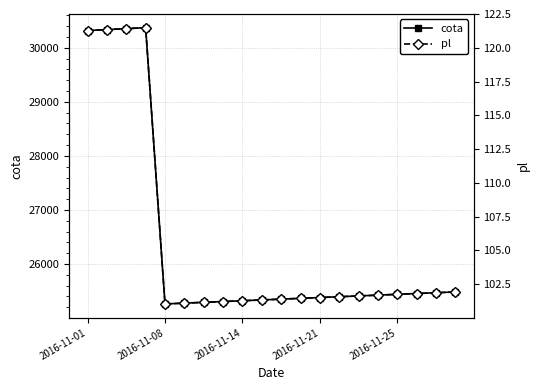

In pl, how many points are lower than both neighbors (excluding endpoints)?

1